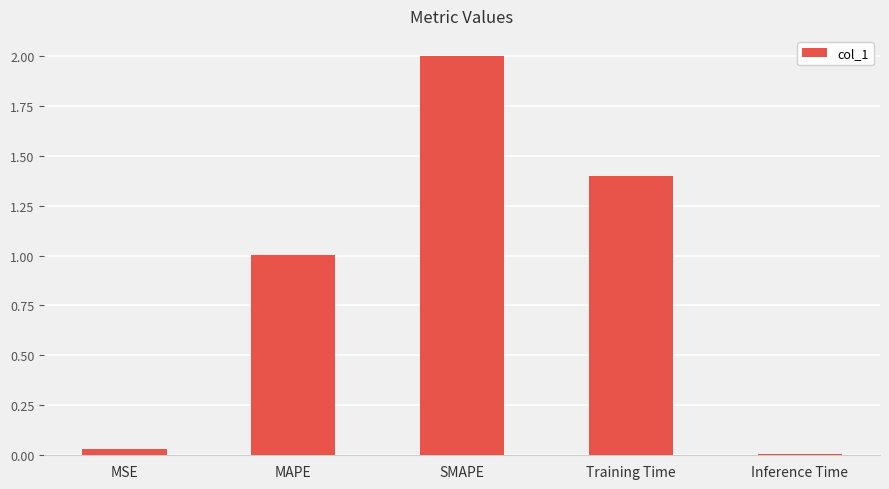

What is the change in value from MSE to MAPE?

+1.0